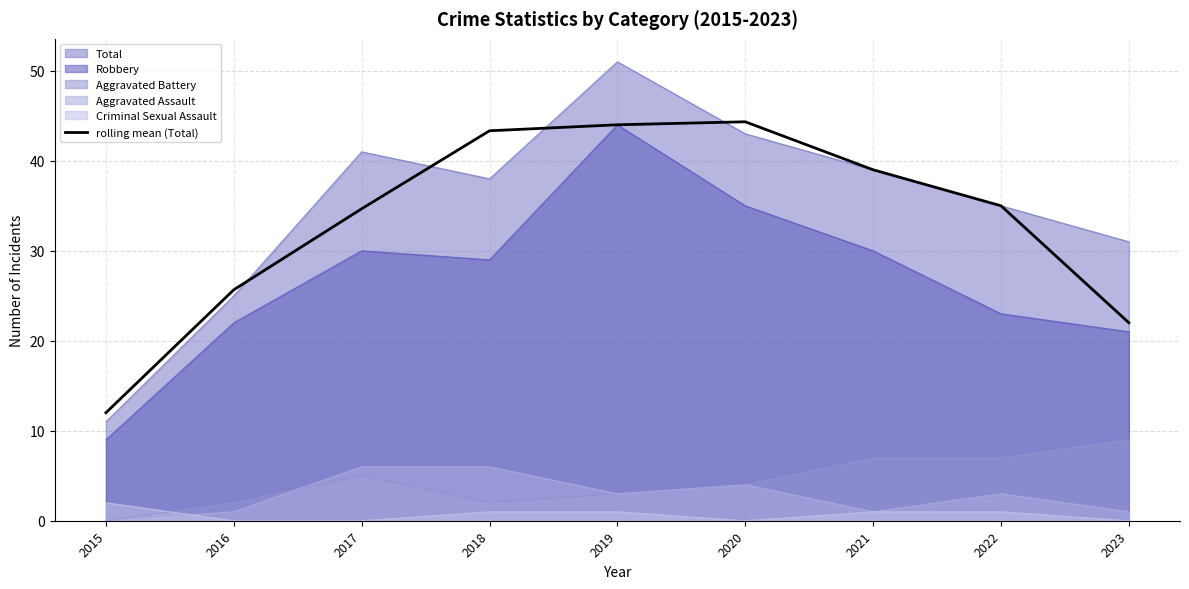

The Total series shows 11.0 at 2015. True or false?

True